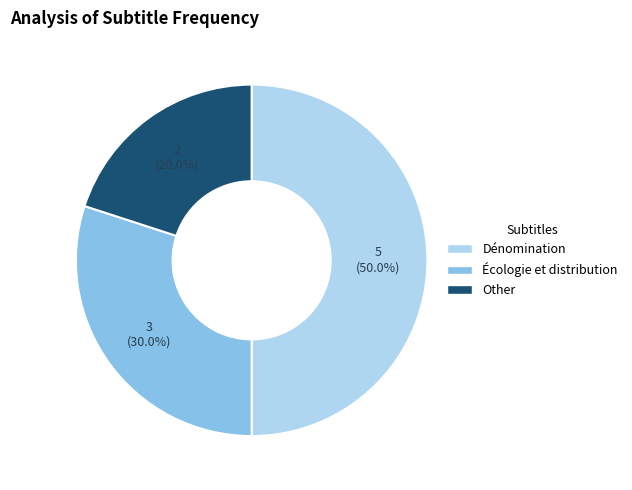

Count the number of slices in the pie.

3